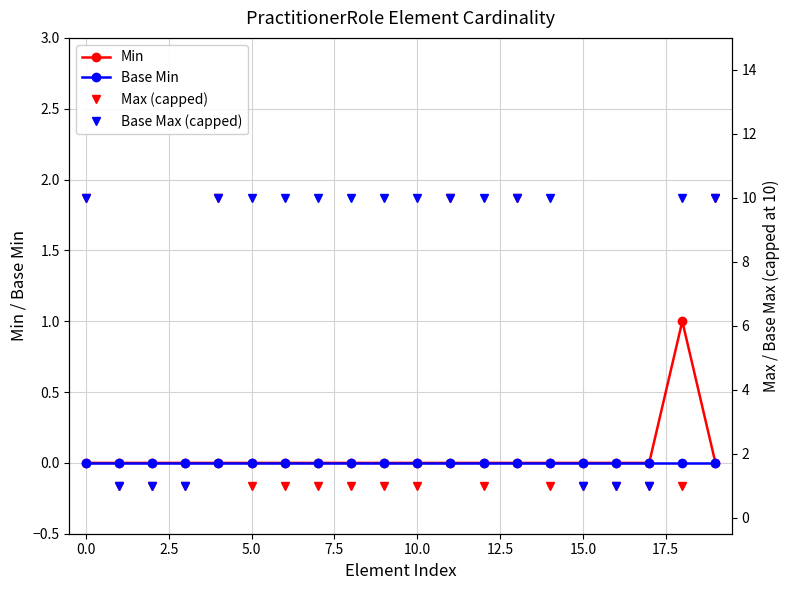

Reading right to left, extract all data points from this chart.

Min: 0	1	0	0	0	0	0	0	0	0	0	0	0	0	0	0	0	0	0	0
Base Min: 0	0	0	0	0	0	0	0	0	0	0	0	0	0	0	0	0	0	0	0
Max (capped): 10	1	1	1	1	1	10	1	10	1	1	1	1	1	1	10	1	1	1	10
Base Max (capped): 10	10	1	1	1	10	10	10	10	10	10	10	10	10	10	10	1	1	1	10